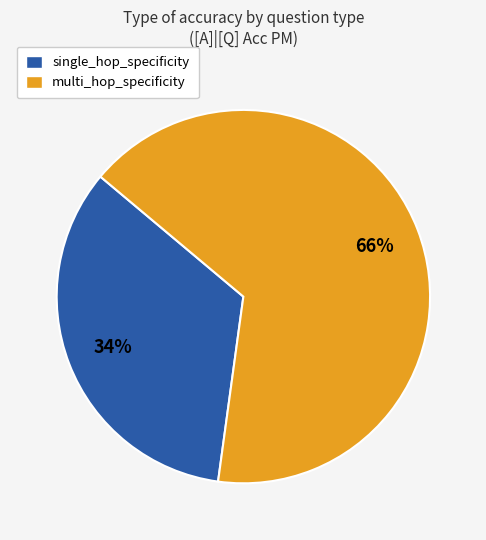

To the nearest percent, what is the combined percentage of single_hop_specificity and multi_hop_specificity?

100%